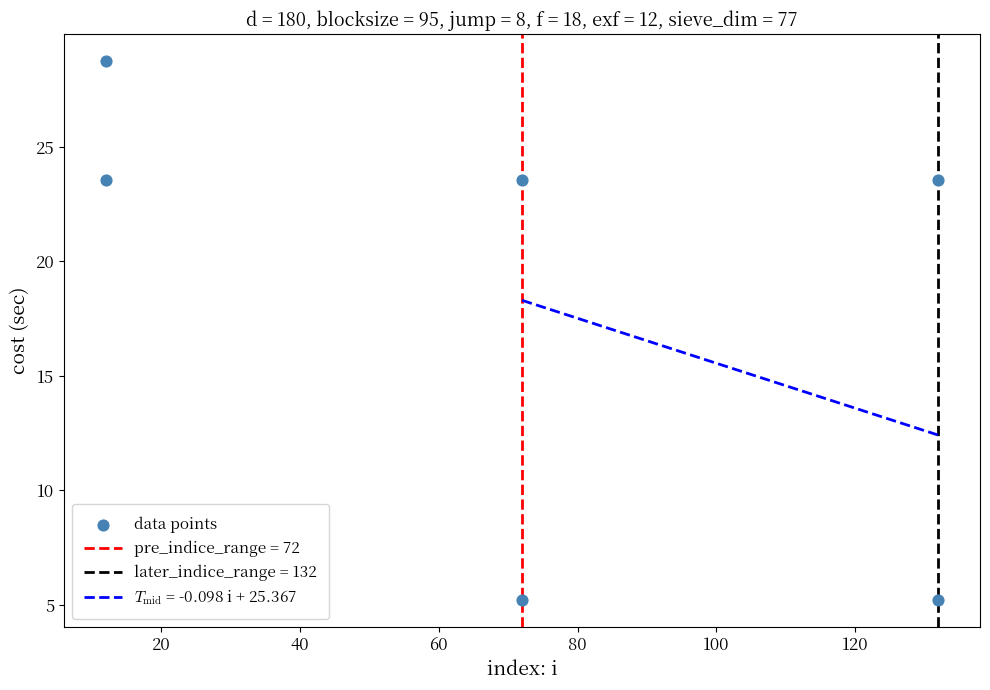

What is the range of Y values (max minus min)?

23.5